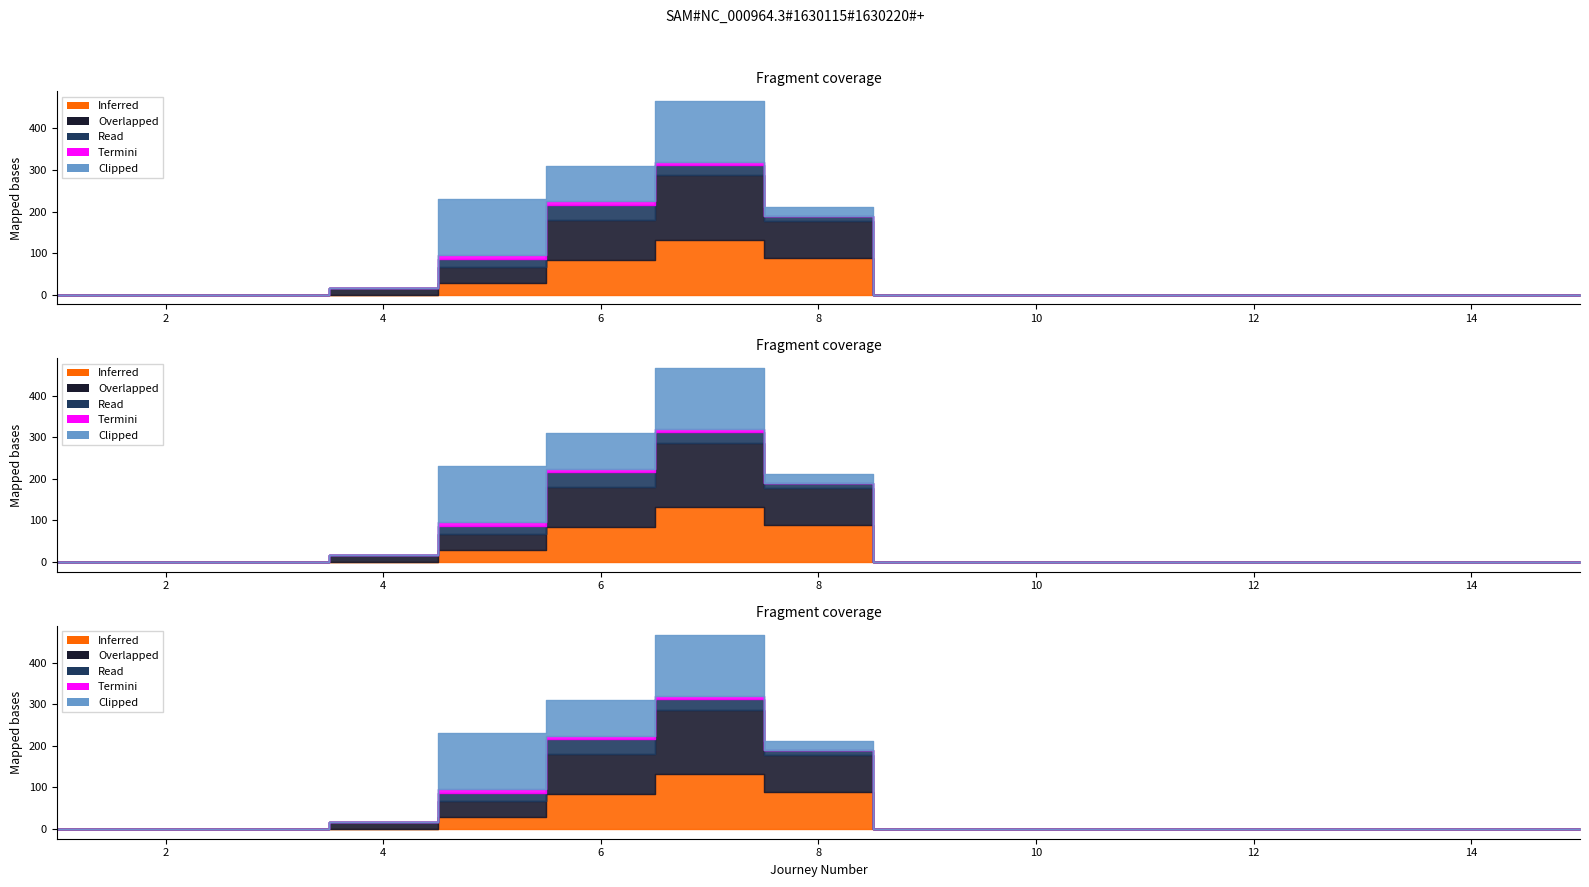

Reading left to right, extract all data points from this chart.

Inferred: 0.0	0.0	0.0	0.0	29.2	84.3	132.2	88.5	0.0	0.0	0.0	0.0	0.0	0.0	0.0
Overlapped: 0.0	0.0	0.0	17.3	38.3	95.0	154.8	88.5	0.0	0.0	0.0	0.0	0.0	0.0	0.0
Read: 0.0	0.0	0.0	0.0	19.0	36.6	24.7	12.9	0.0	0.0	0.0	0.0	0.0	0.0	0.0
Termini: 0.0	0.0	0.0	0.0	9.1	8.3	8.3	0.0	0.0	0.0	0.0	0.0	0.0	0.0	0.0
Clipped: 0.0	0.0	0.0	0.0	135.4	85.9	145.8	21.1	0.0	0.0	0.0	0.0	0.0	0.0	0.0